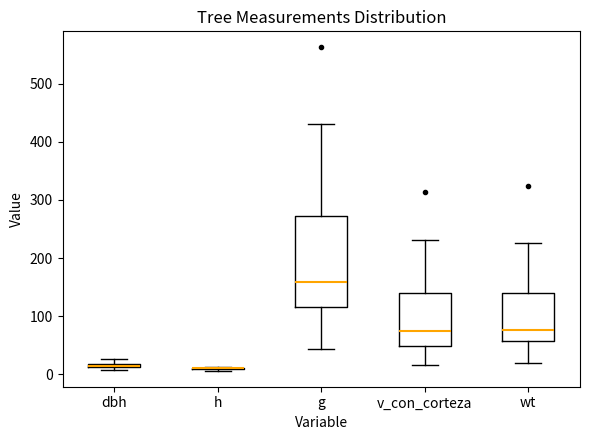

Where is the upper edge of the box for dbh on the y-axis? The values are not printed on the chart, so give them approximately, as read against the axis.

20